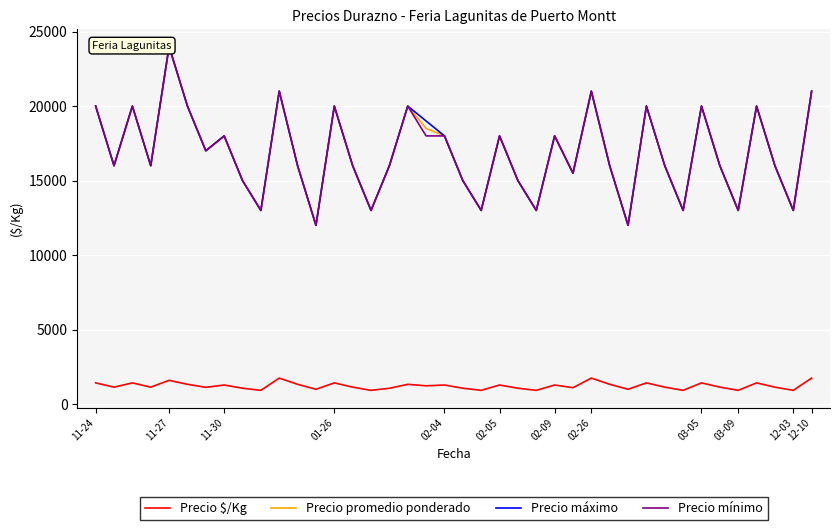

What is the difference between the maximum and minimum values in the Precio máximo series?

12000